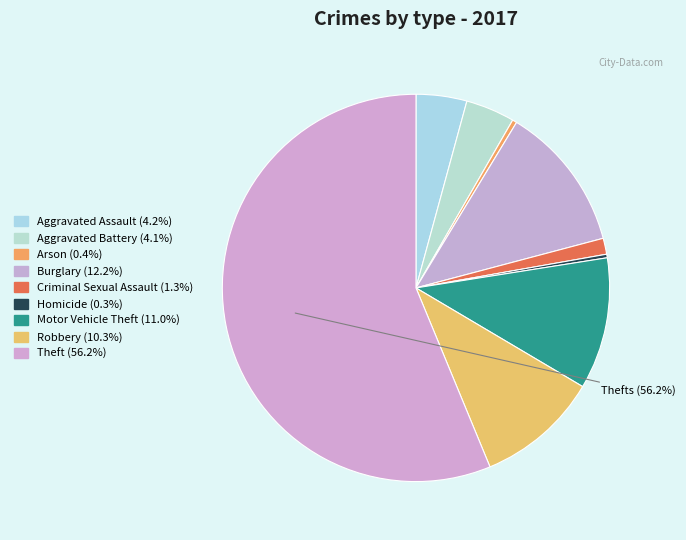

The Motor Vehicle Theft slice represents 18% of the pie. True or false?

False